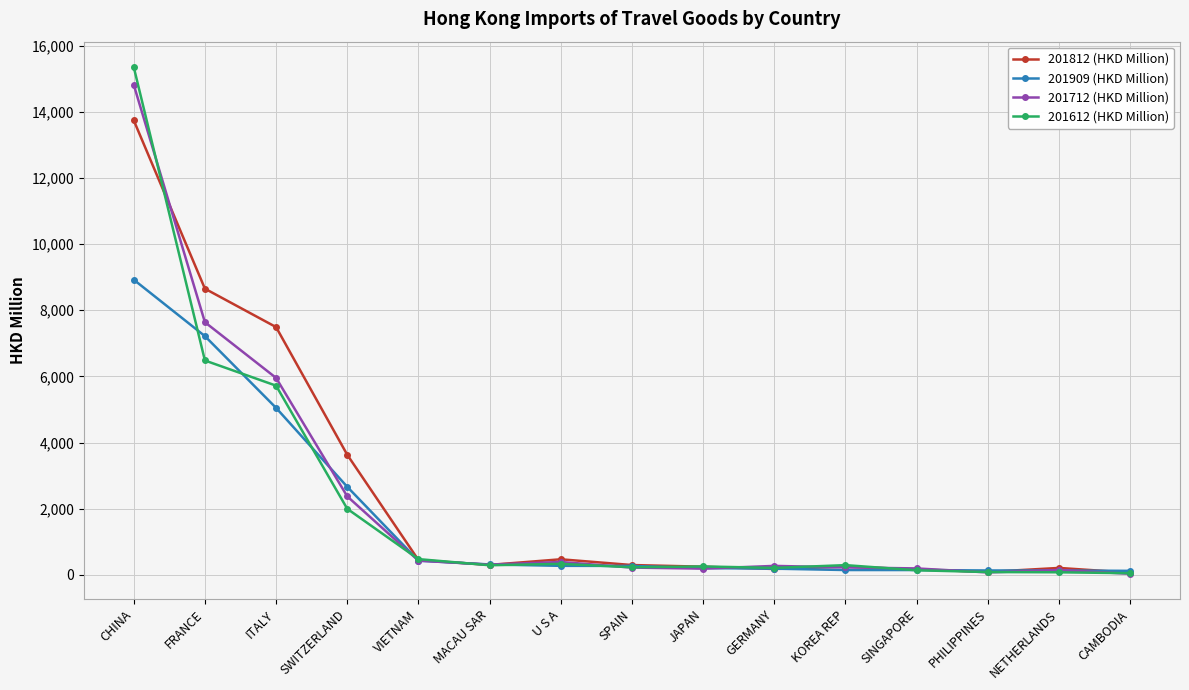

Where is 201712 (HKD Million) nearest to the value 7424?

FRANCE